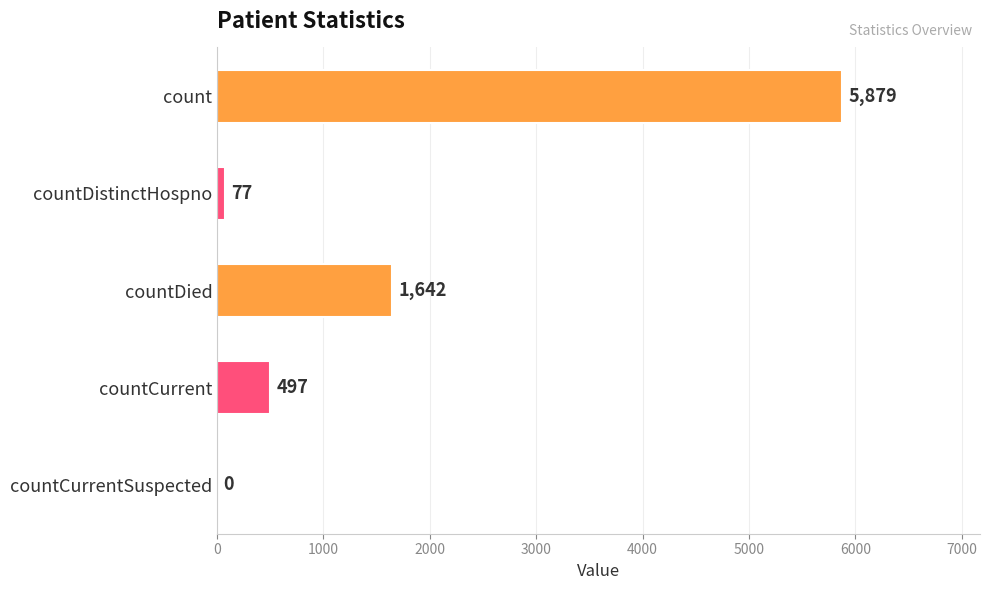

What is the sum of all values?

8095